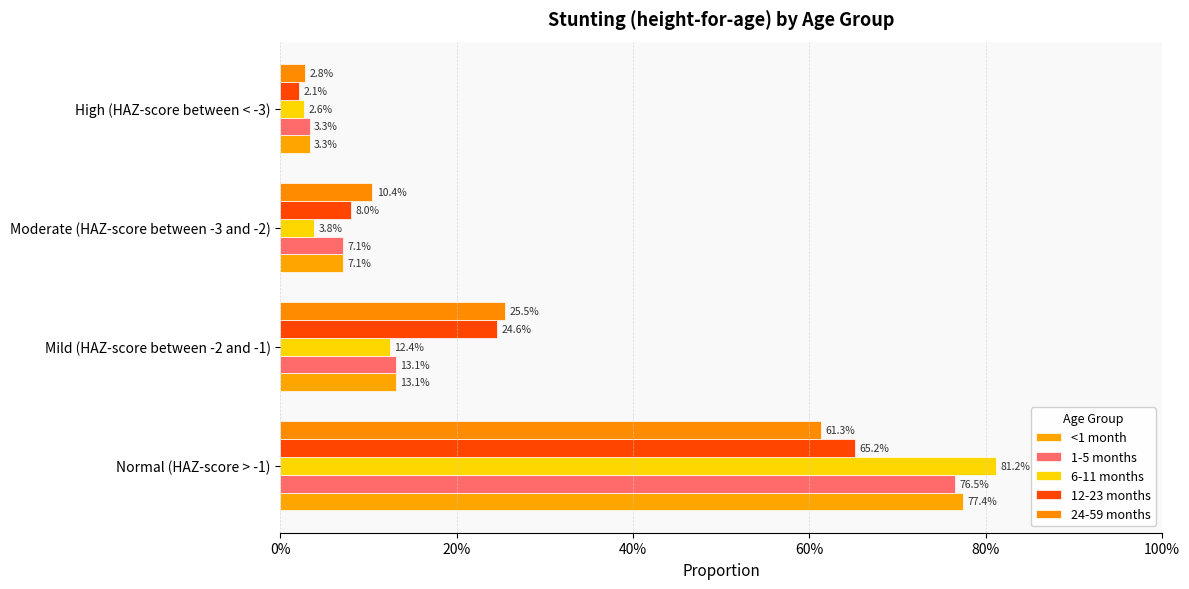

Which series has the largest total across all categories?

<1 month